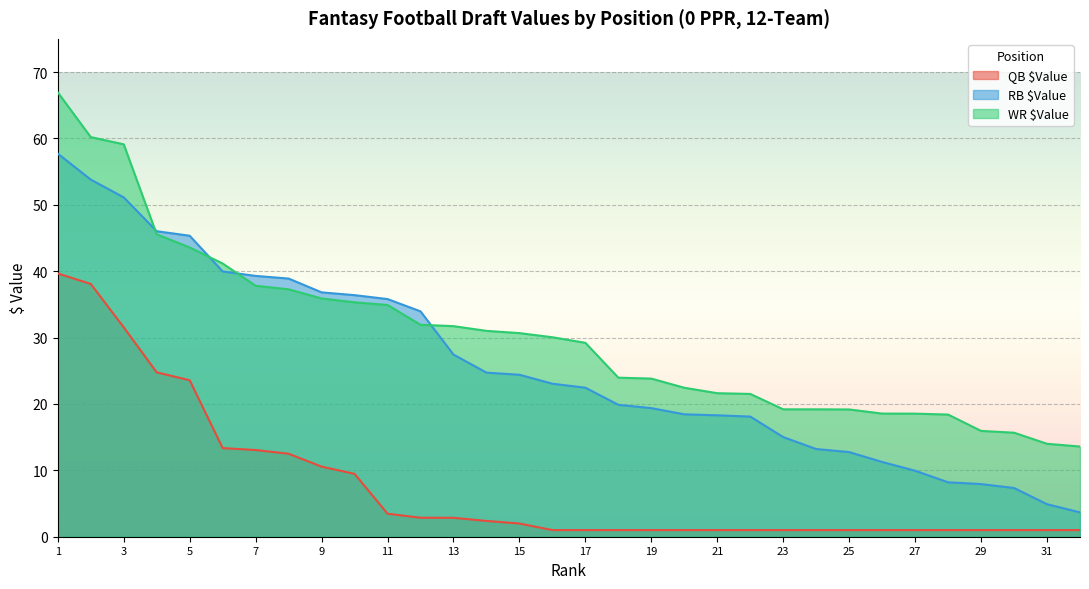

The RB $Value series shows 36.4 at 10. True or false?

True